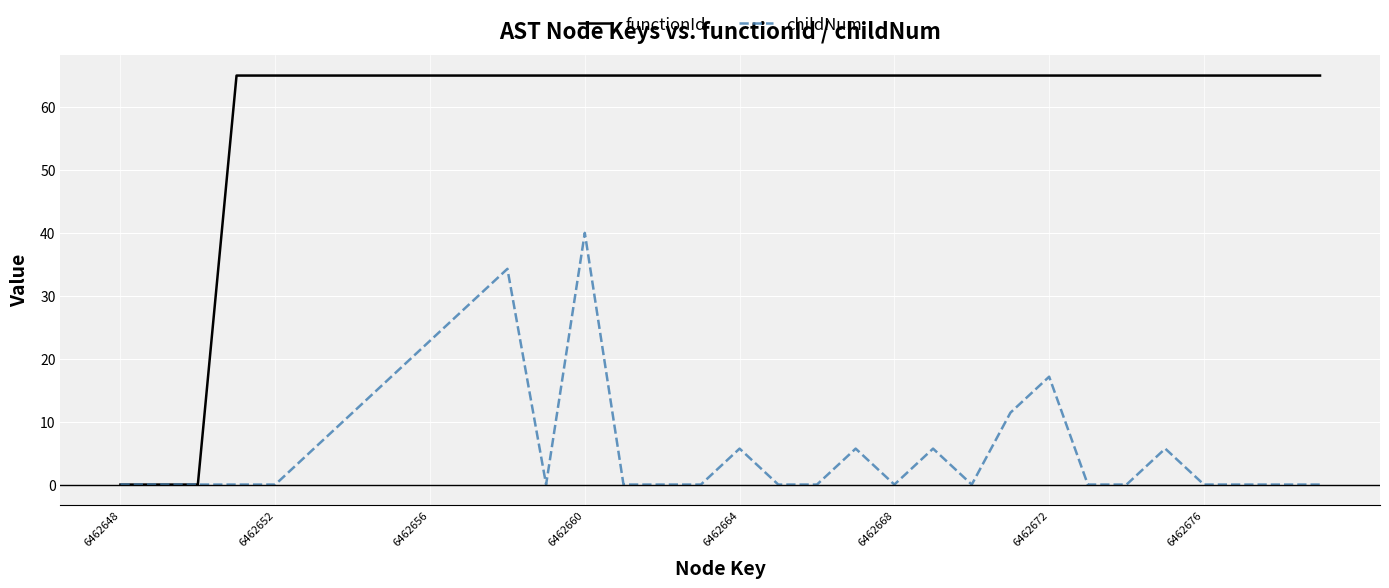

Which series has the largest total across all categories?

functionId